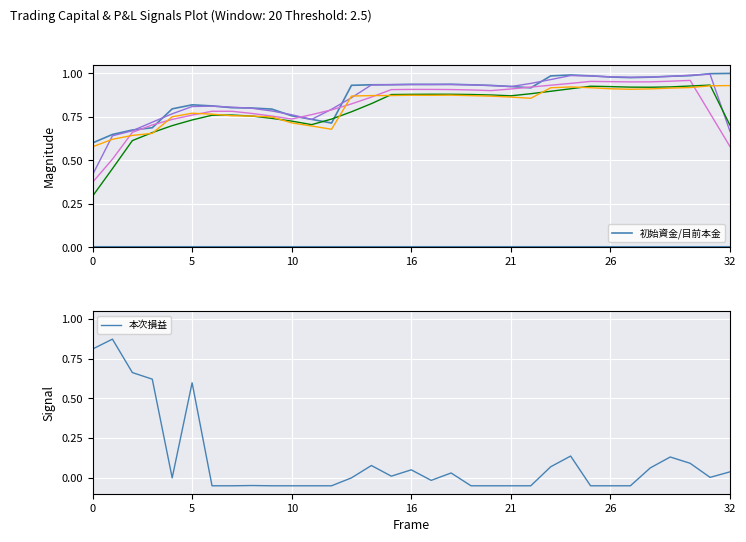

How many intersections are there between 初始資金/目前本金 and 本次損益?

1